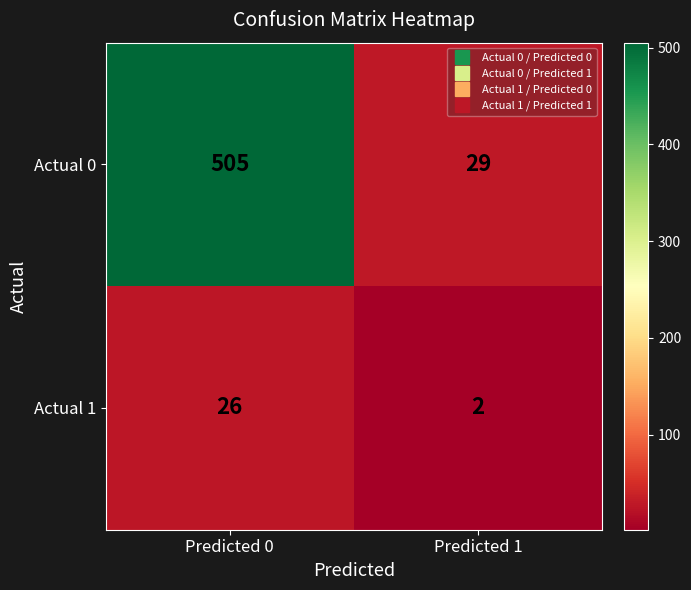

At which label does Actual 0 reach its minimum?

Predicted 1